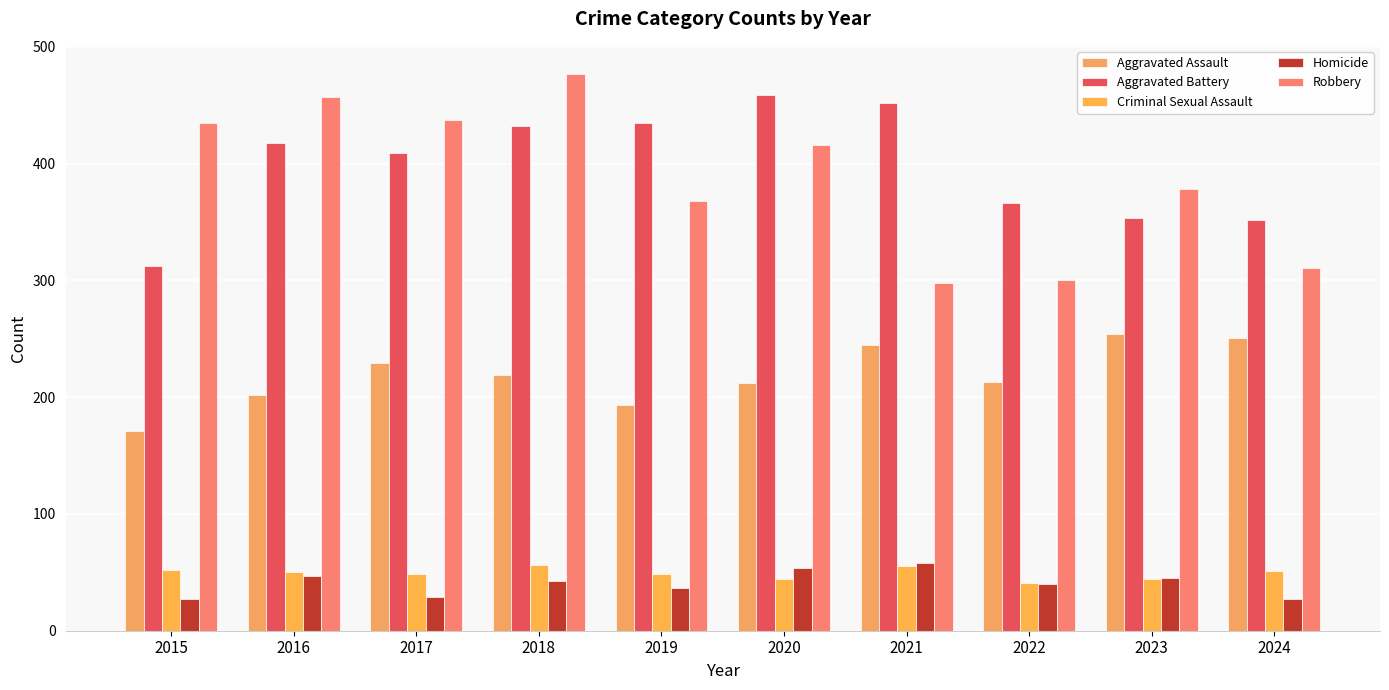

What is the value of the Homicide bar at the 7th from the left?

58